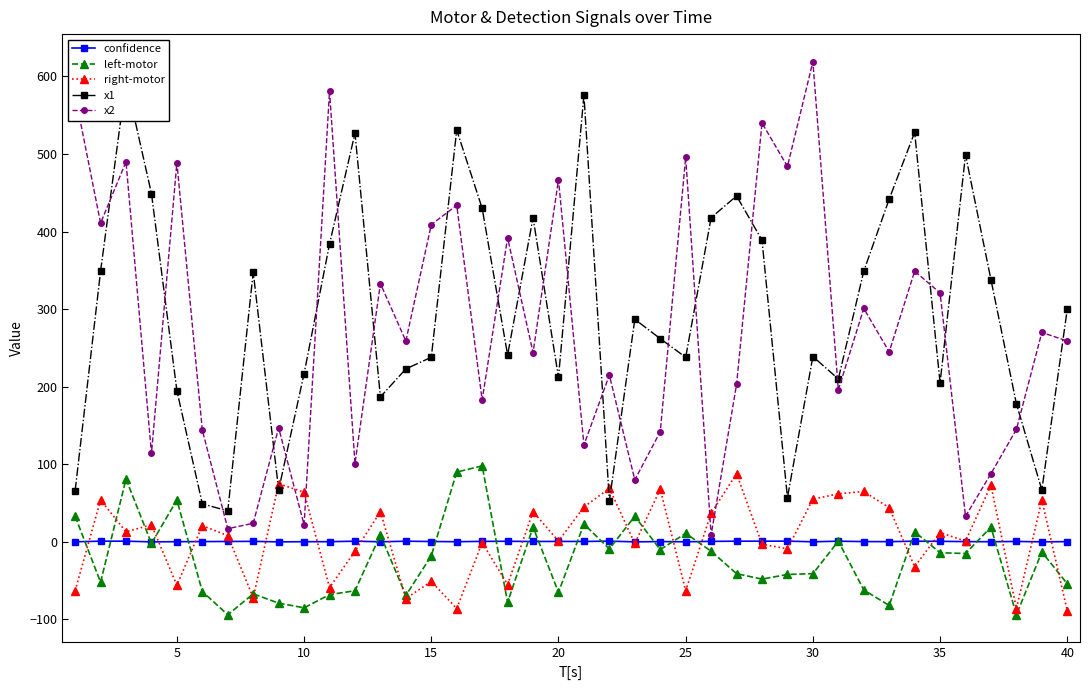

What is the maximum value for x2?

619.0